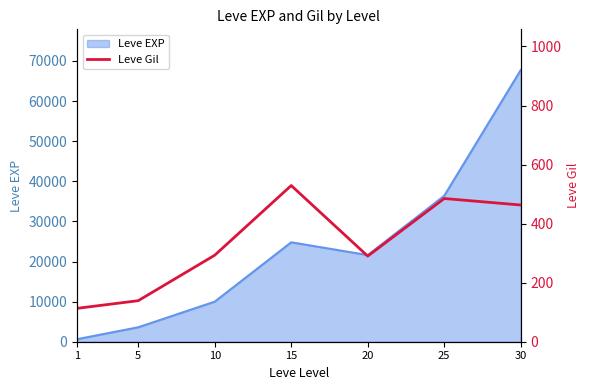

How many data points does each series have?

7